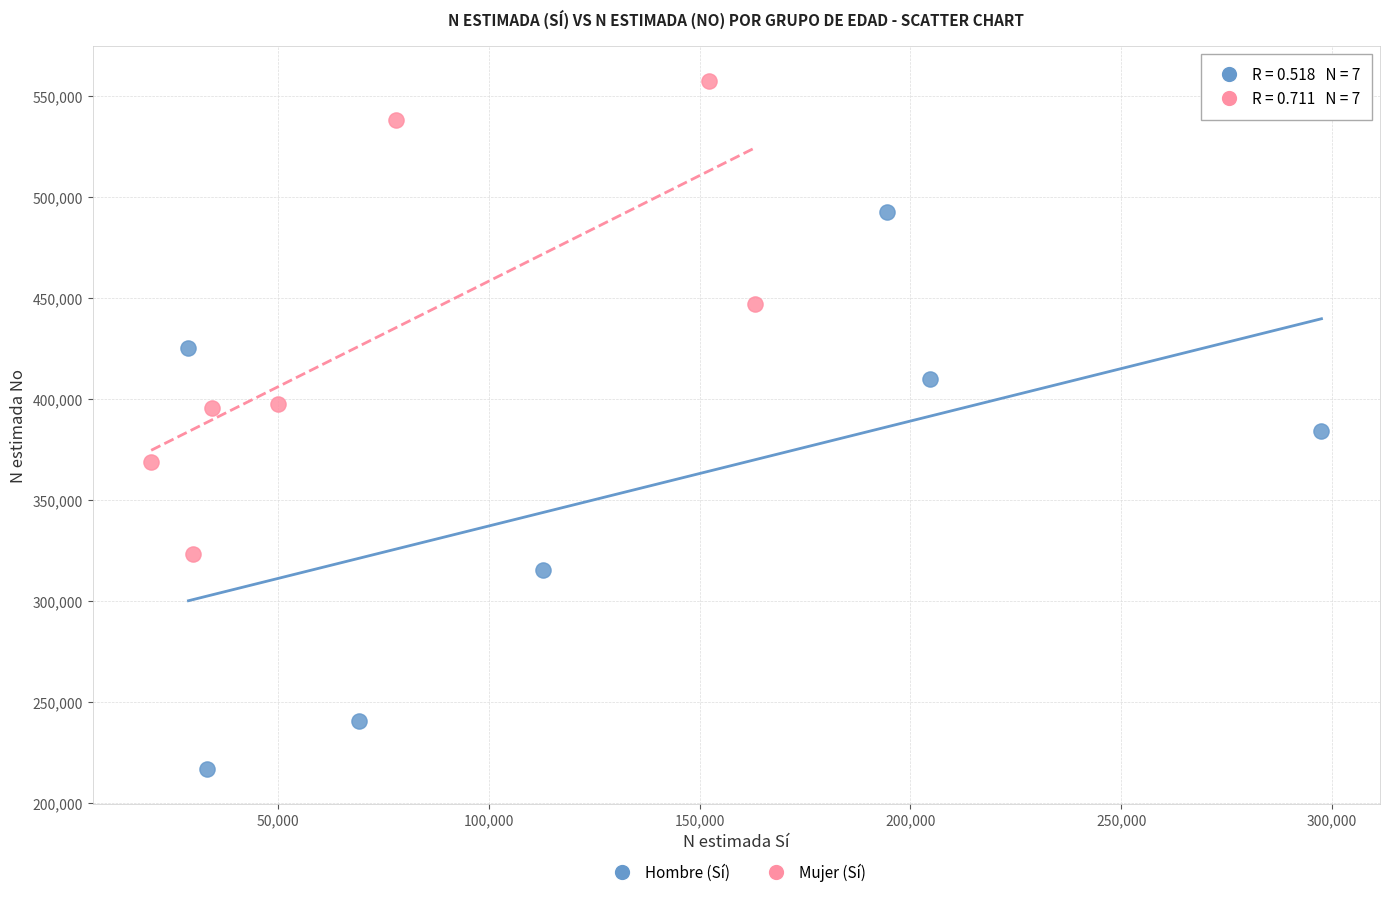

Which series contains the highest Y value?

Mujer (Sí)